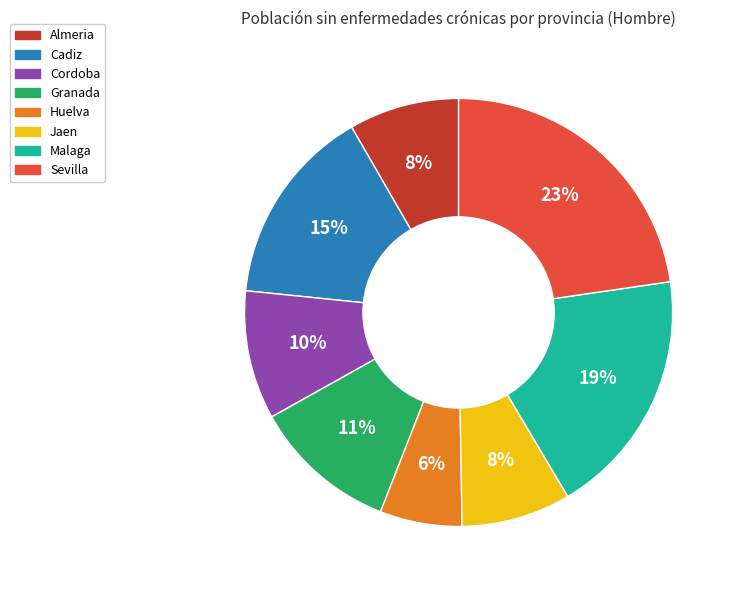

Do Almeria and Cadiz together represent more than half of the pie?

No